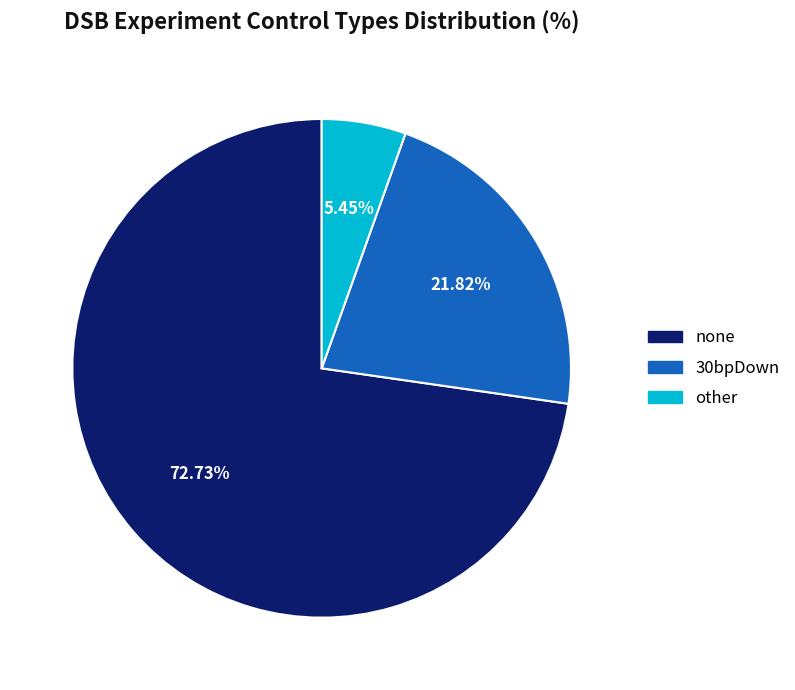

Which category has the biggest portion of the pie?

none